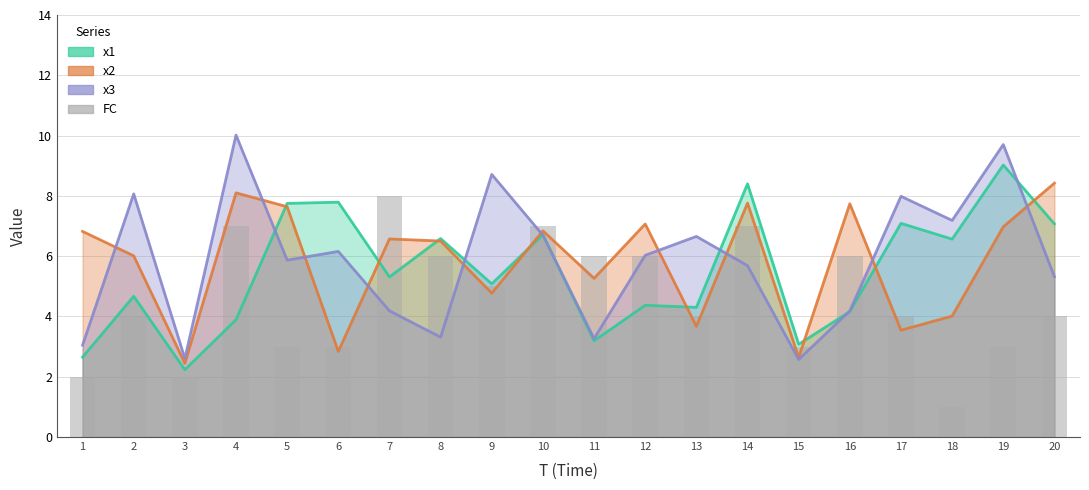

Is it true that the value at 2 is 4?

True